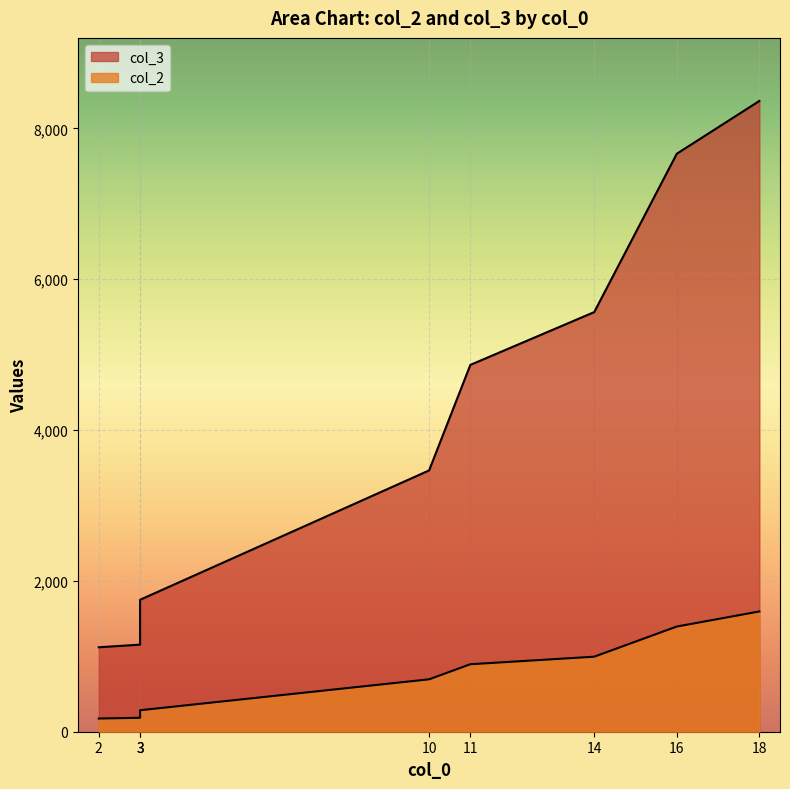

What is the sum of the col_3 values at 11 and 3?

6020